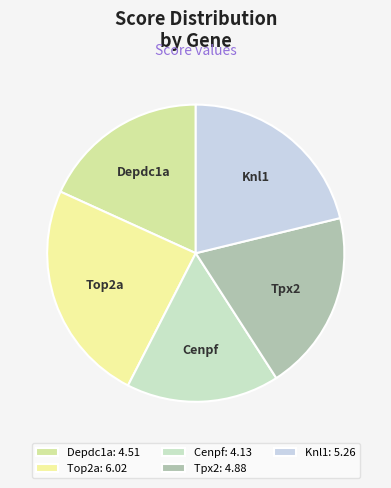

Which has a higher value, Top2a or Depdc1a?

Top2a